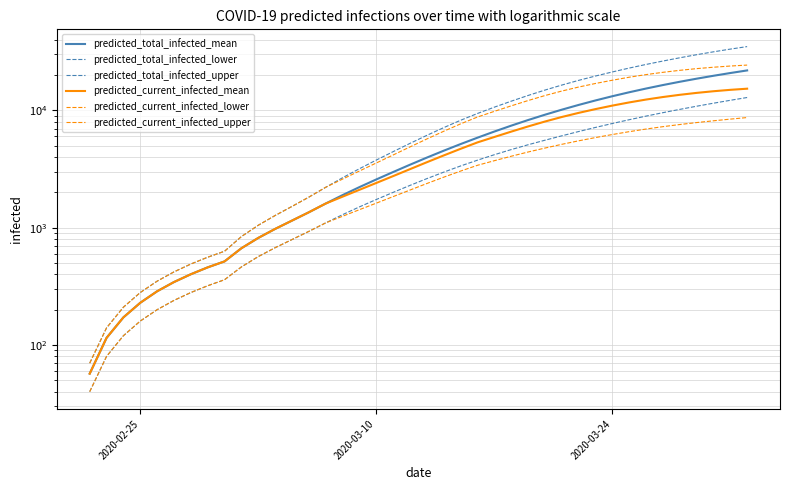

True or false: predicted_total_infected_lower and predicted_current_infected_upper intersect in this chart.

False